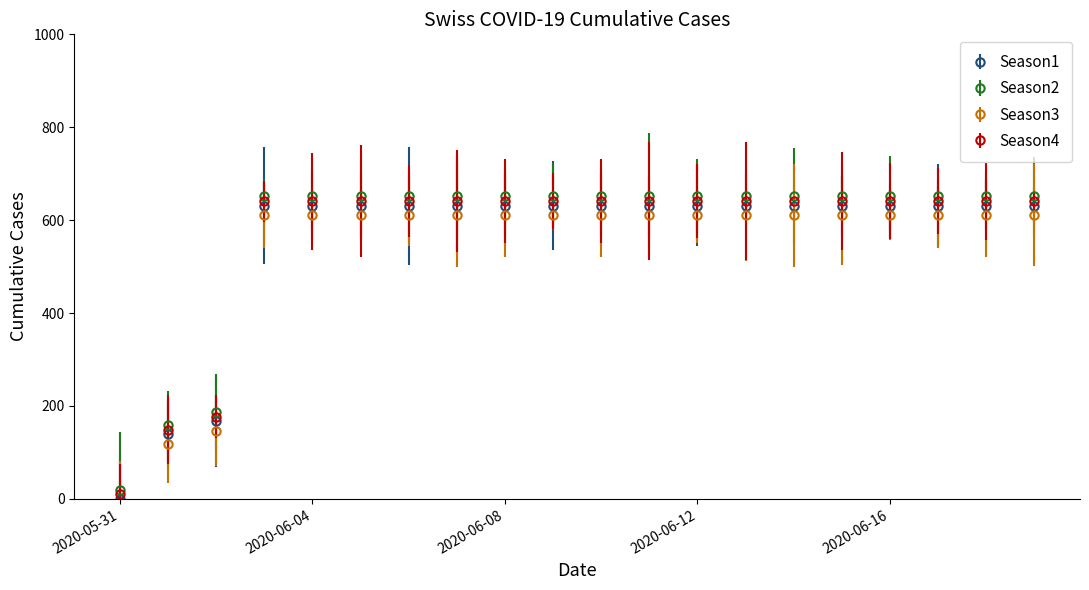

True or false: Season1 and Season4 cross at least once.

False